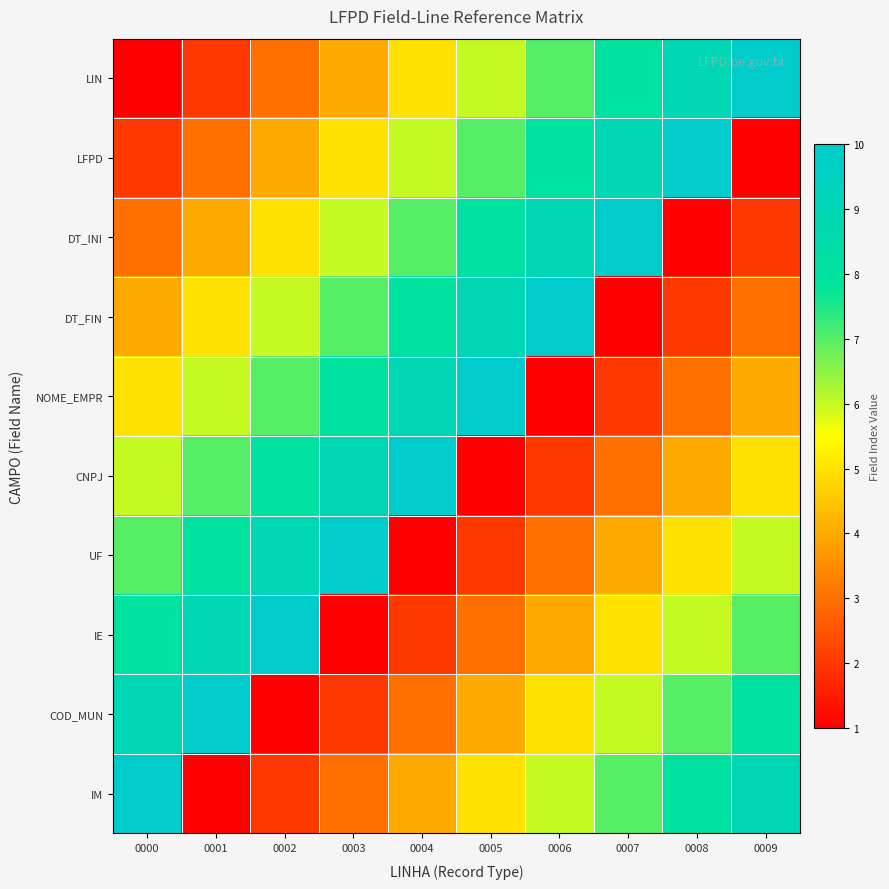

Reading right to left, list all the values displayed in this chart.

LIN: 0009=10	0008=9	0007=8	0006=7	0005=6	0004=5	0003=4	0002=3	0001=2	0000=1
LFPD: 0009=1	0008=10	0007=9	0006=8	0005=7	0004=6	0003=5	0002=4	0001=3	0000=2
DT_INI: 0009=2	0008=1	0007=10	0006=9	0005=8	0004=7	0003=6	0002=5	0001=4	0000=3
DT_FIN: 0009=3	0008=2	0007=1	0006=10	0005=9	0004=8	0003=7	0002=6	0001=5	0000=4
NOME_EMPR: 0009=4	0008=3	0007=2	0006=1	0005=10	0004=9	0003=8	0002=7	0001=6	0000=5
CNPJ: 0009=5	0008=4	0007=3	0006=2	0005=1	0004=10	0003=9	0002=8	0001=7	0000=6
UF: 0009=6	0008=5	0007=4	0006=3	0005=2	0004=1	0003=10	0002=9	0001=8	0000=7
IE: 0009=7	0008=6	0007=5	0006=4	0005=3	0004=2	0003=1	0002=10	0001=9	0000=8
COD_MUN: 0009=8	0008=7	0007=6	0006=5	0005=4	0004=3	0003=2	0002=1	0001=10	0000=9
IM: 0009=9	0008=8	0007=7	0006=6	0005=5	0004=4	0003=3	0002=2	0001=1	0000=10